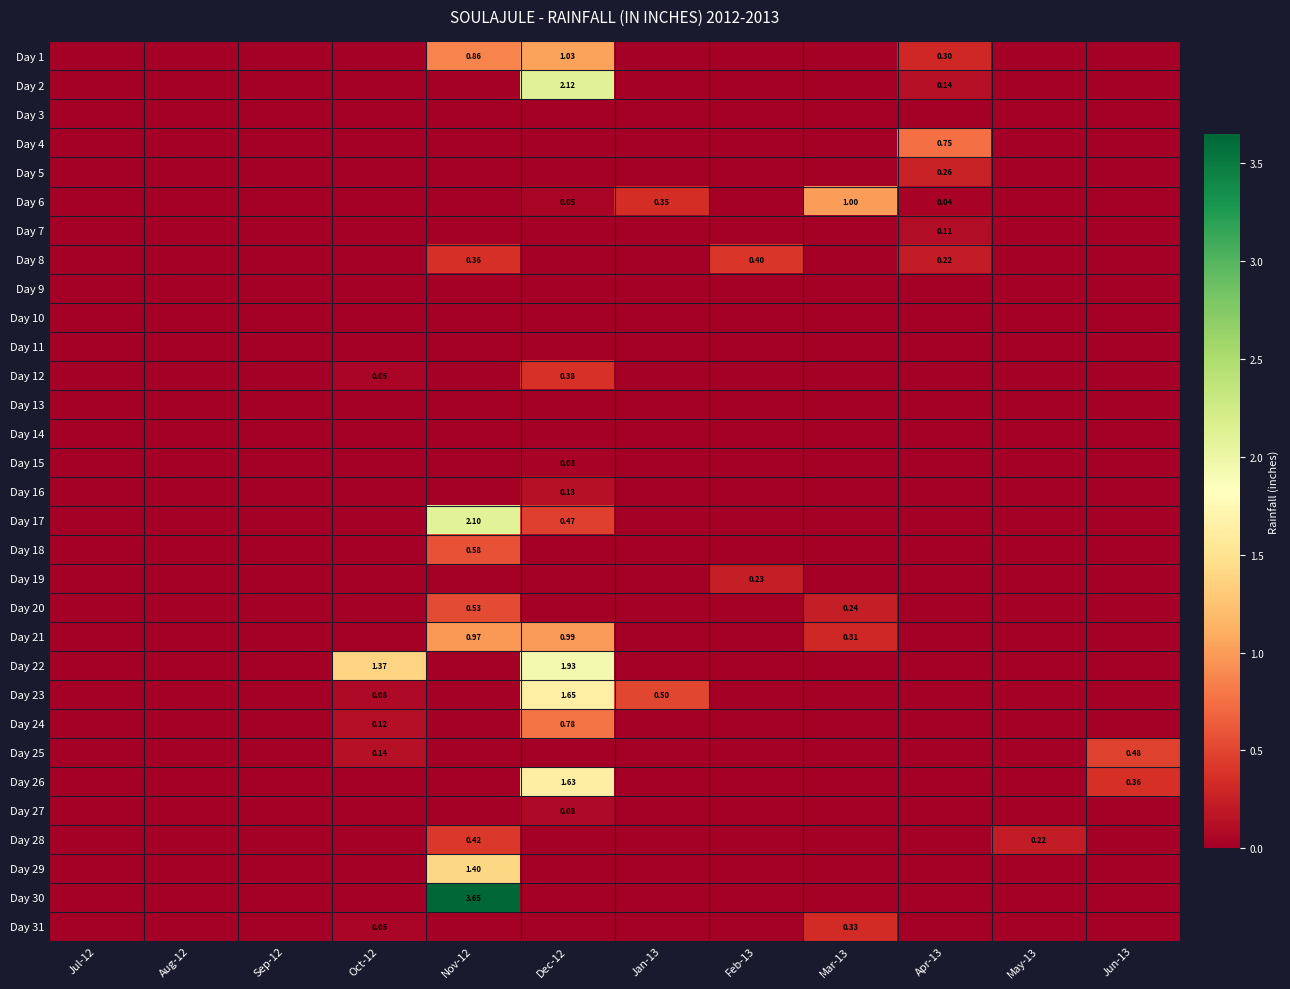

What is the spread (max minus min) of values at Jan-13?

0.5